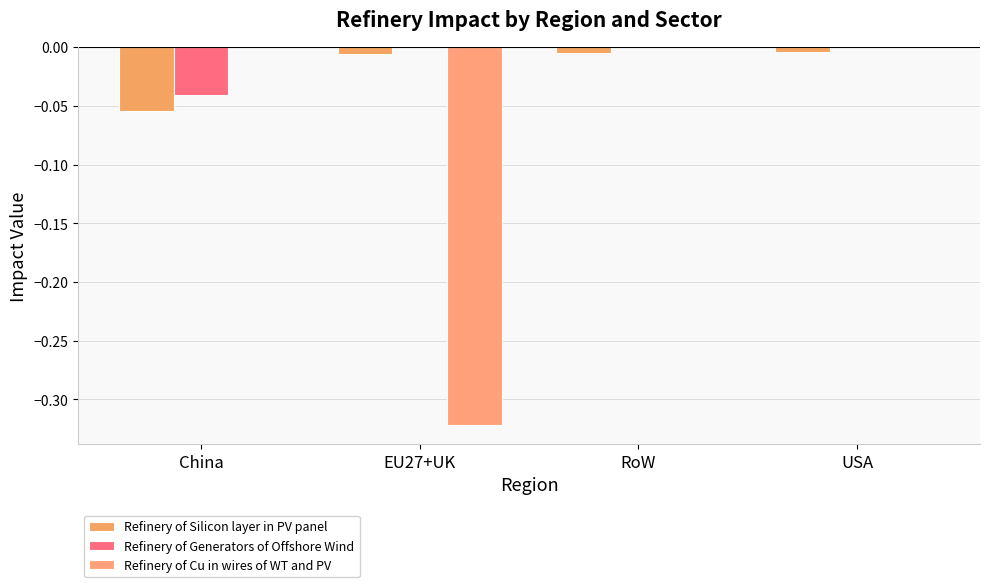

Which series has the widest spread of values?

Refinery of Cu in wires of WT and PV